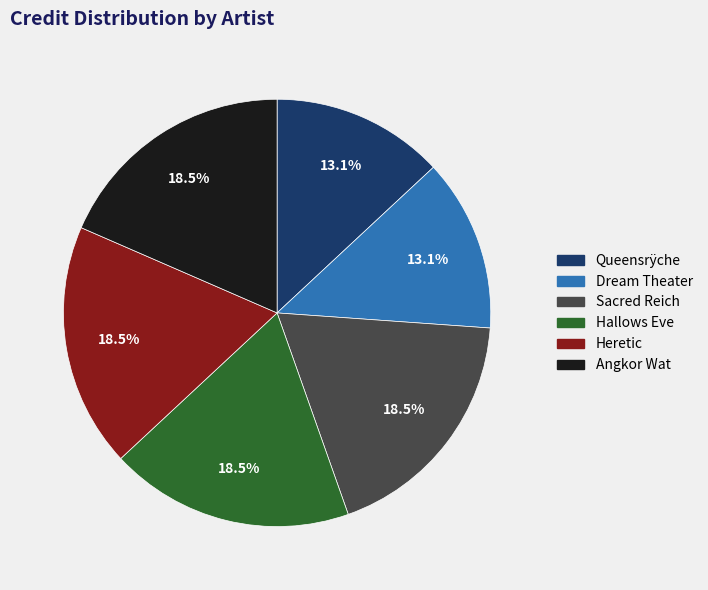

The Hallows Eve slice represents 10% of the pie. True or false?

False